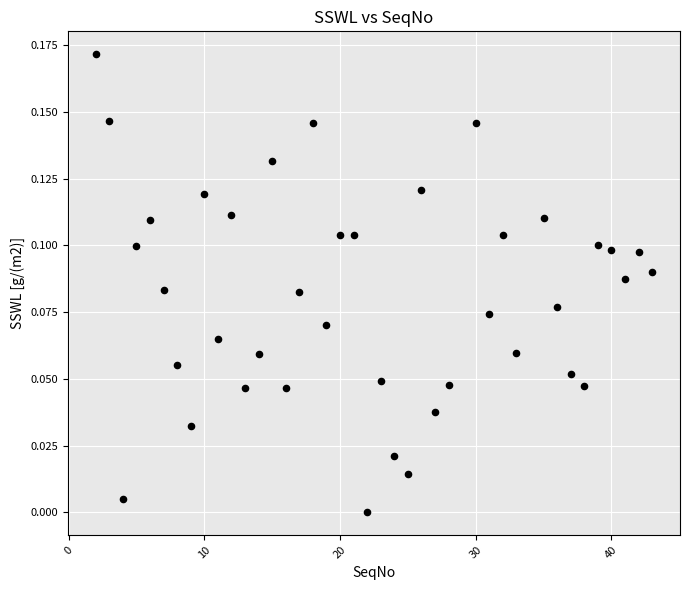

What is the range of X values (max minus min)?

41.0